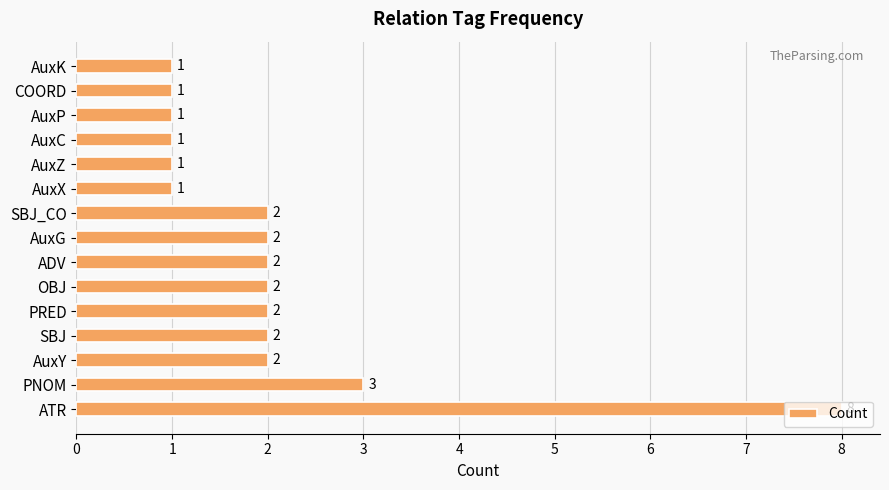

What is the change in value from ATR to AuxX?

-7